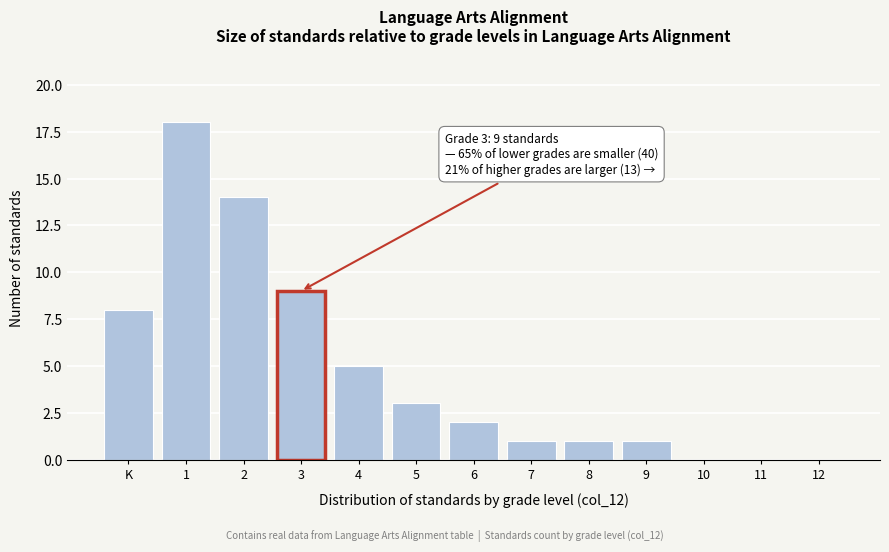

Reading left to right, what are all the values shown in this chart?

K=8	1=18	2=14	3=9	4=5	5=3	6=2	7=1	8=1	9=1	10=0	11=0	12=0